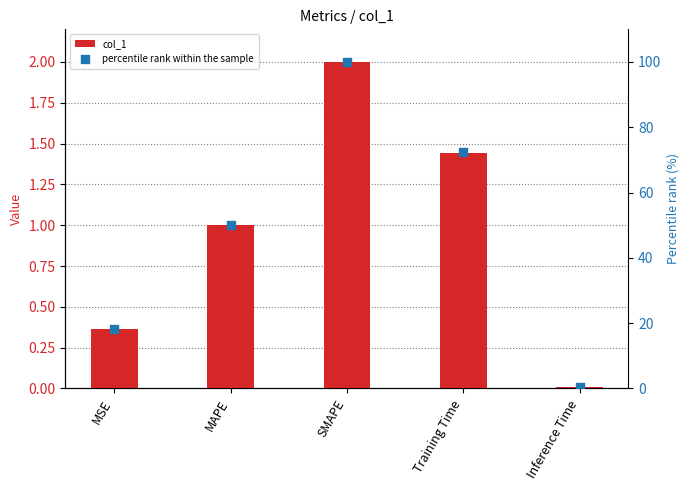

Is the value of col_1 at MSE greater than the value of percentile rank within the sample at Training Time?

No